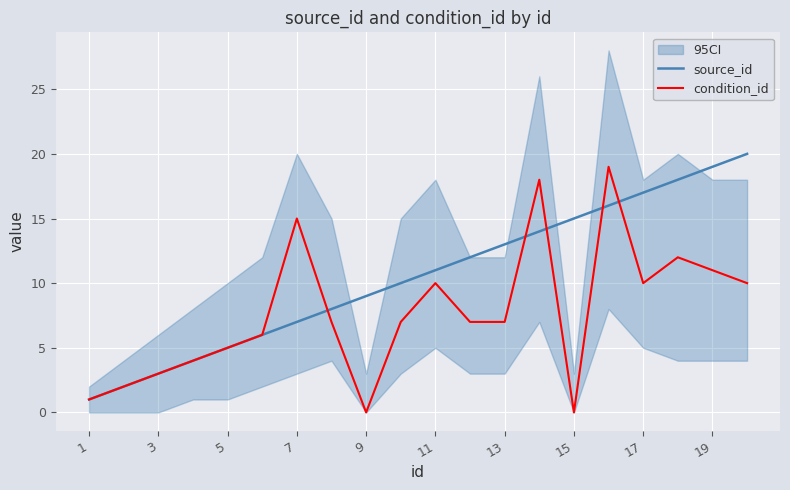

What is the maximum value shown in the chart?

20